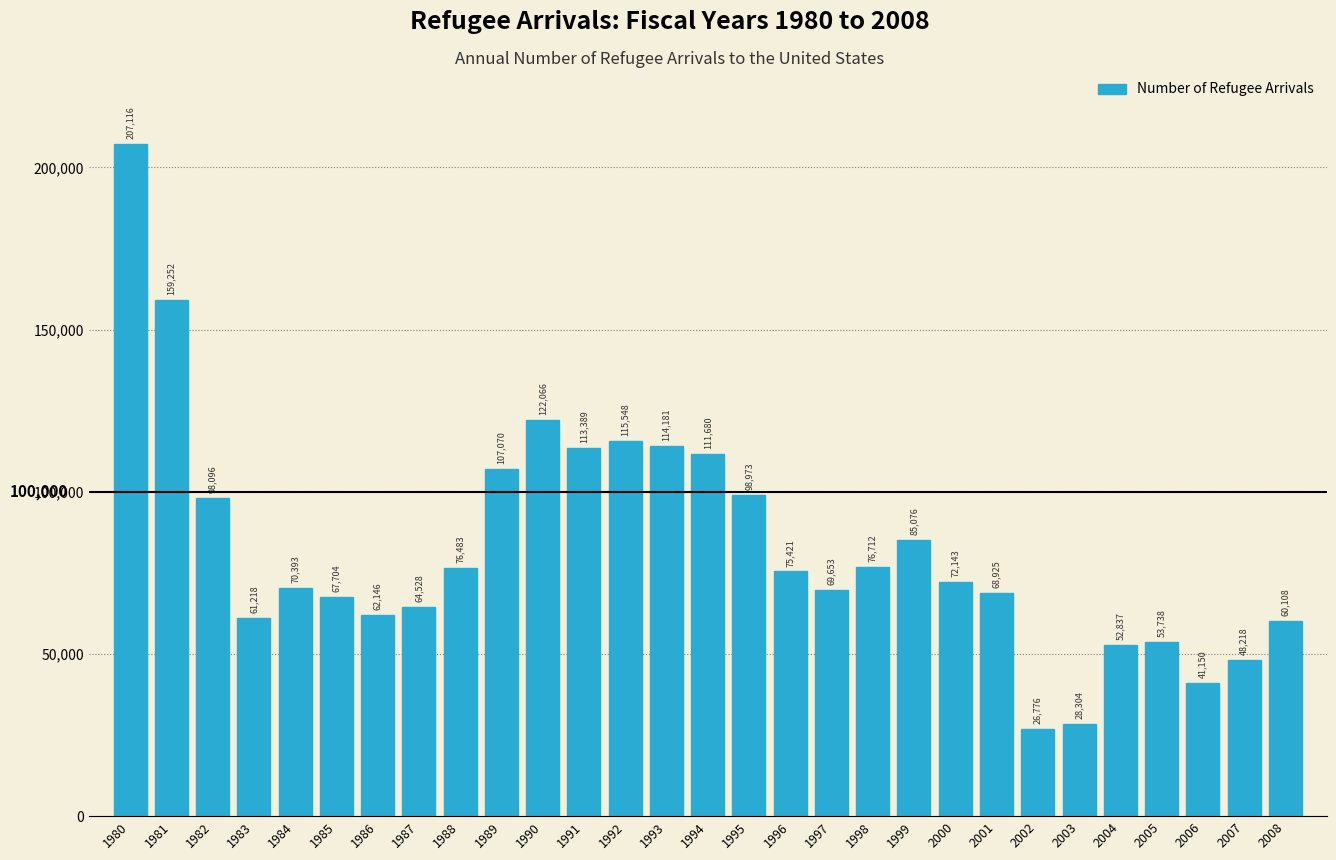

Reading left to right, list all the values displayed in this chart.

207116	159252	98096	61218	70393	67704	62146	64528	76483	107070	122066	113389	115548	114181	111680	98973	75421	69653	76712	85076	72143	68925	26776	28304	52837	53738	41150	48218	60108